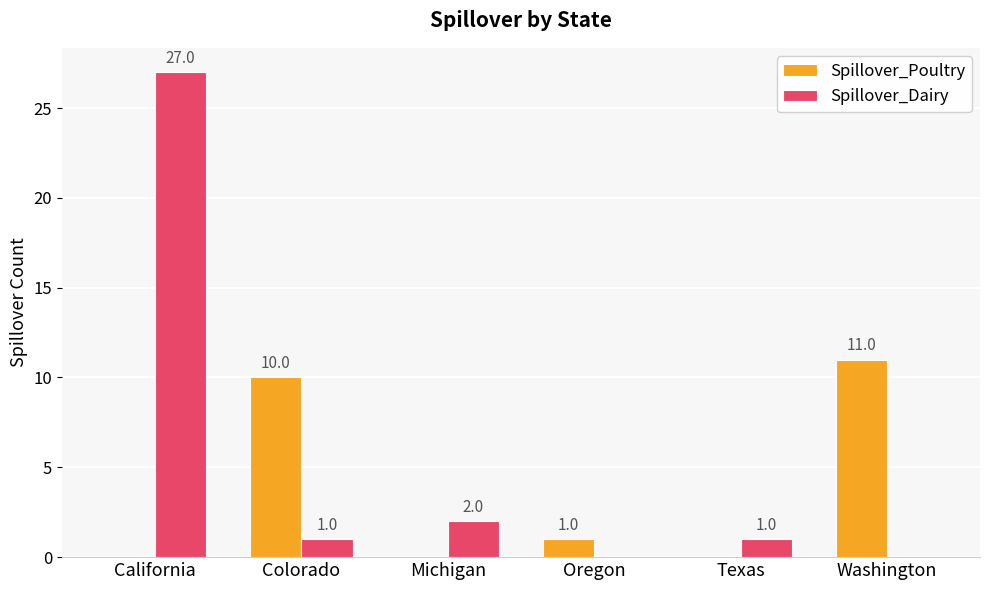

True or false: Spillover_Poultry has a value of 5.2 at Texas.

False